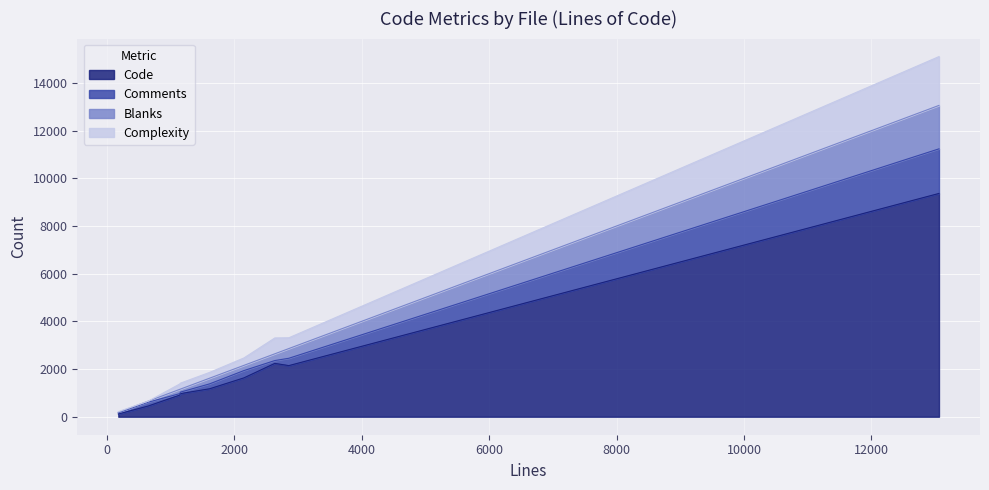

What is the highest value of the Code series?

9366